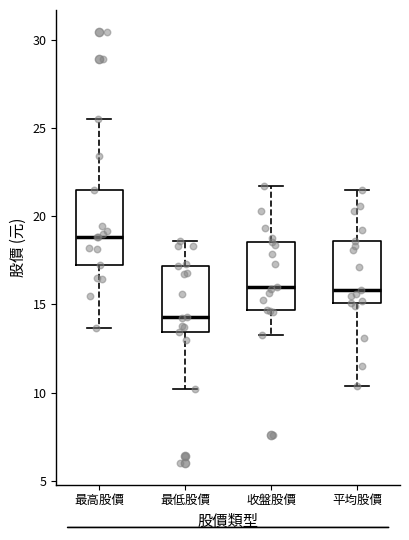

Reading left to right, transcribe this box plot: for each box, give where its median line is, the range the box spans, and where its two whiskers end, as read against the y-axis. The values are not printed on the chart, so give them approximately, as read against the axis.

最高股價: median 19.0, box 17.5 to 21.5, whiskers 13.5 to 25.5
最低股價: median 14.5, box 13.5 to 17.0, whiskers 10.0 to 18.5
收盤股價: median 16.0, box 14.5 to 18.5, whiskers 13.5 to 21.5
平均股價: median 16.0, box 15.0 to 18.5, whiskers 10.5 to 21.5